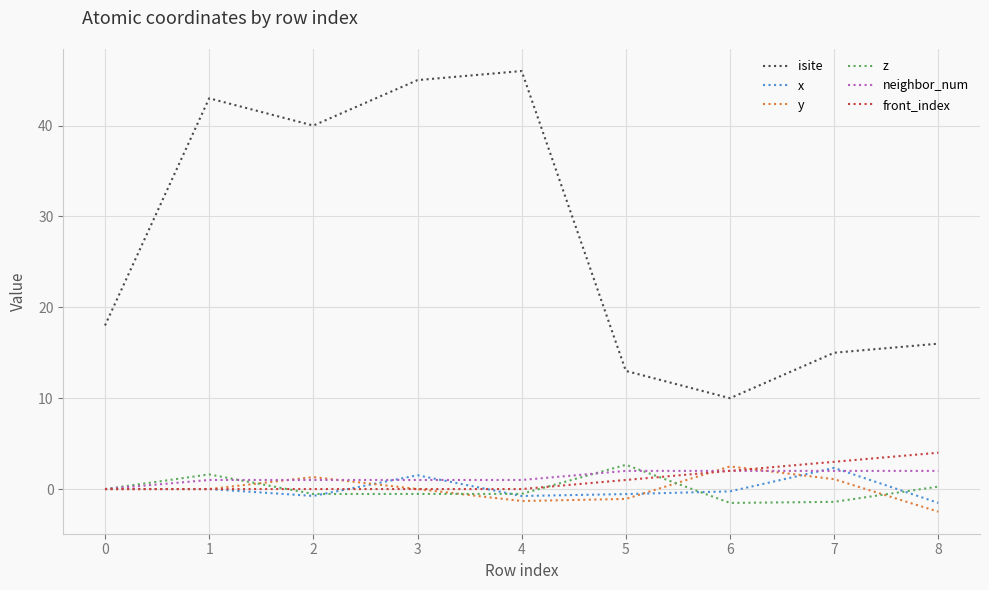

Is the value of front_index at 4 greater than the value of isite at 3?

No